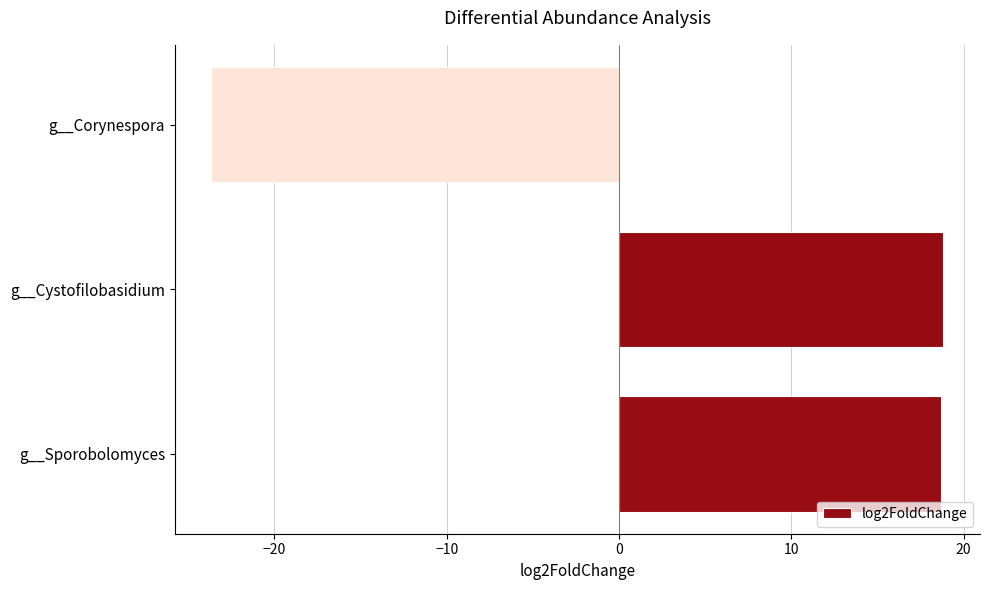

What is the difference between the maximum and minimum values?

42.5